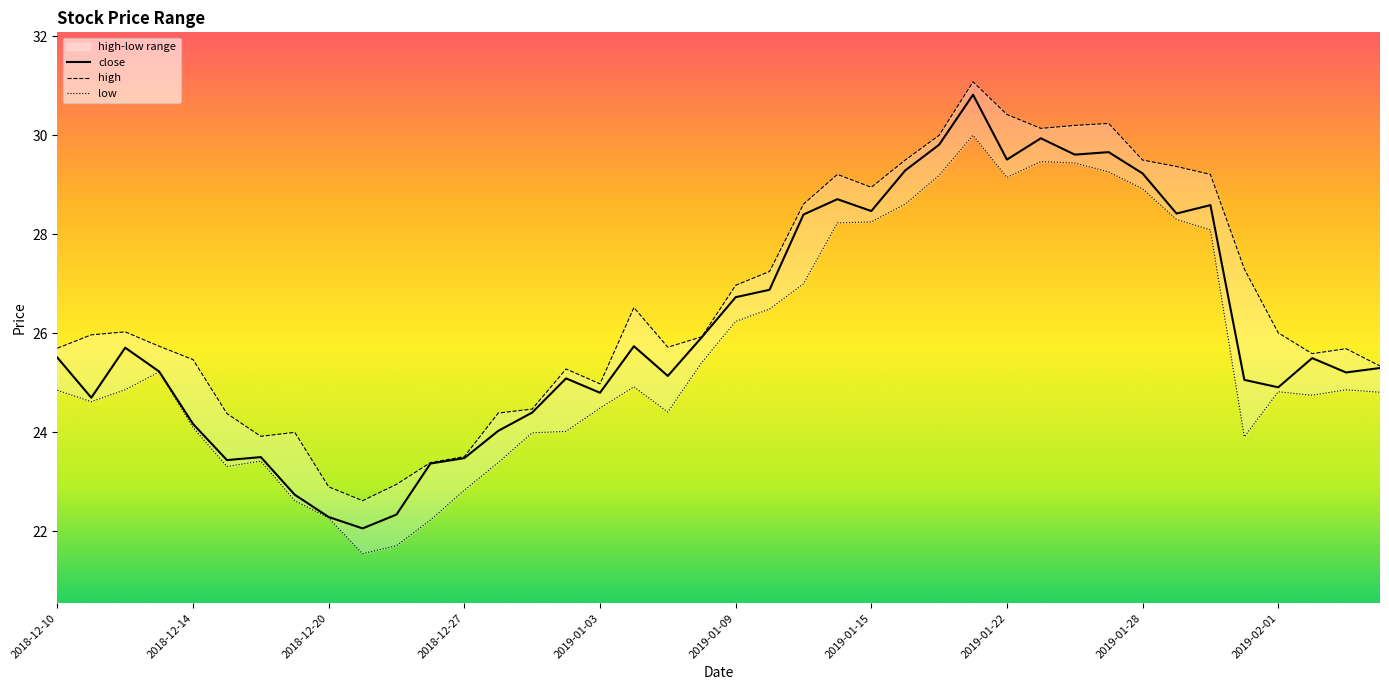

At which category is the sum across all series the highest?

2019-01-18